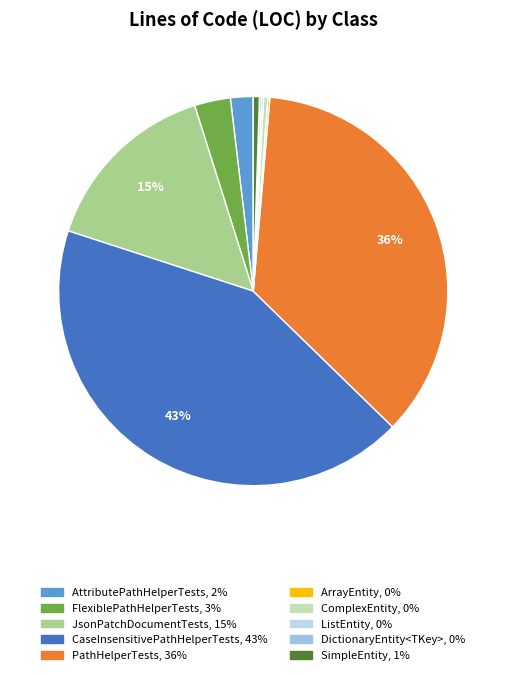

Which category has the smallest portion of the pie?

ArrayEntity